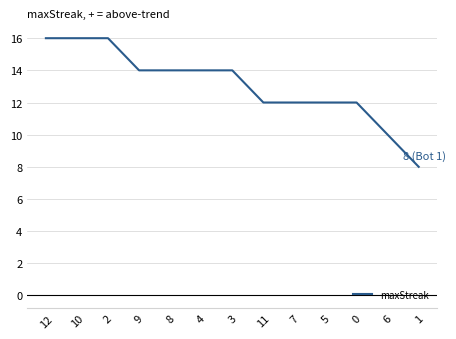

How many distinct data groups are displayed?

1